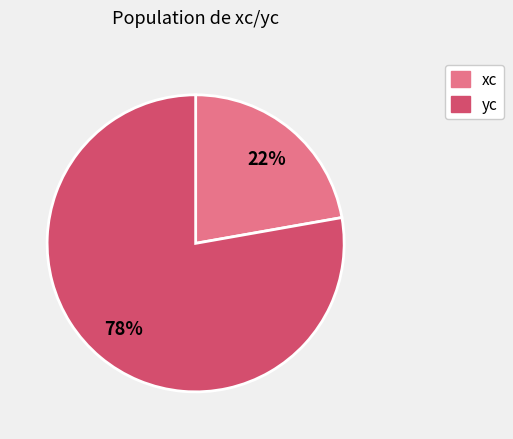

What percentage is the yc slice, to the nearest percent?

78%